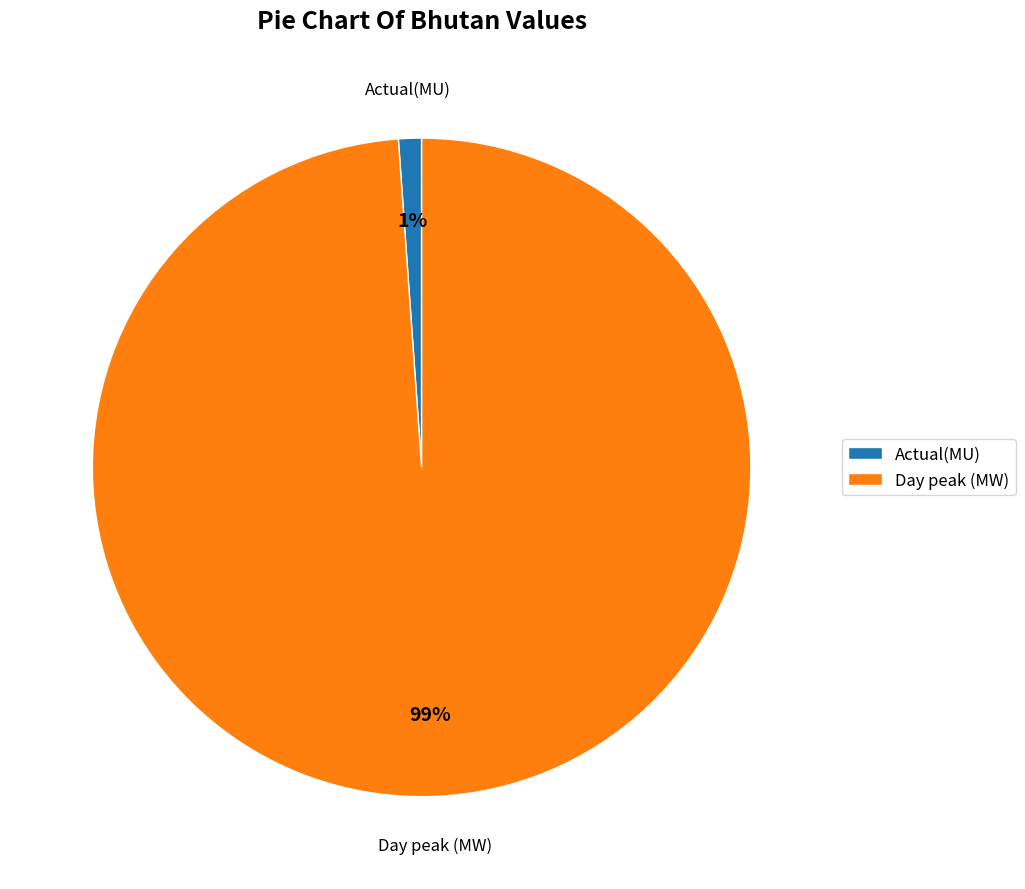

To the nearest percent, what percentage of the pie is Actual(MU)?

1%